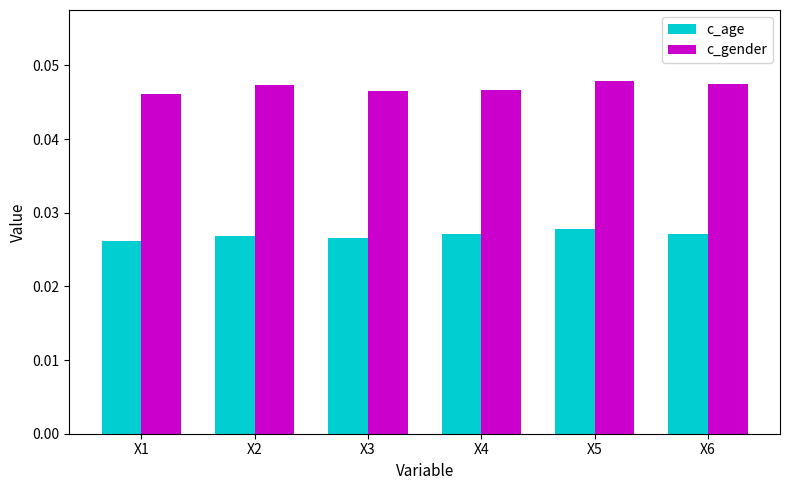

Rank the series by their average value, from highest to lowest.

c_gender, c_age